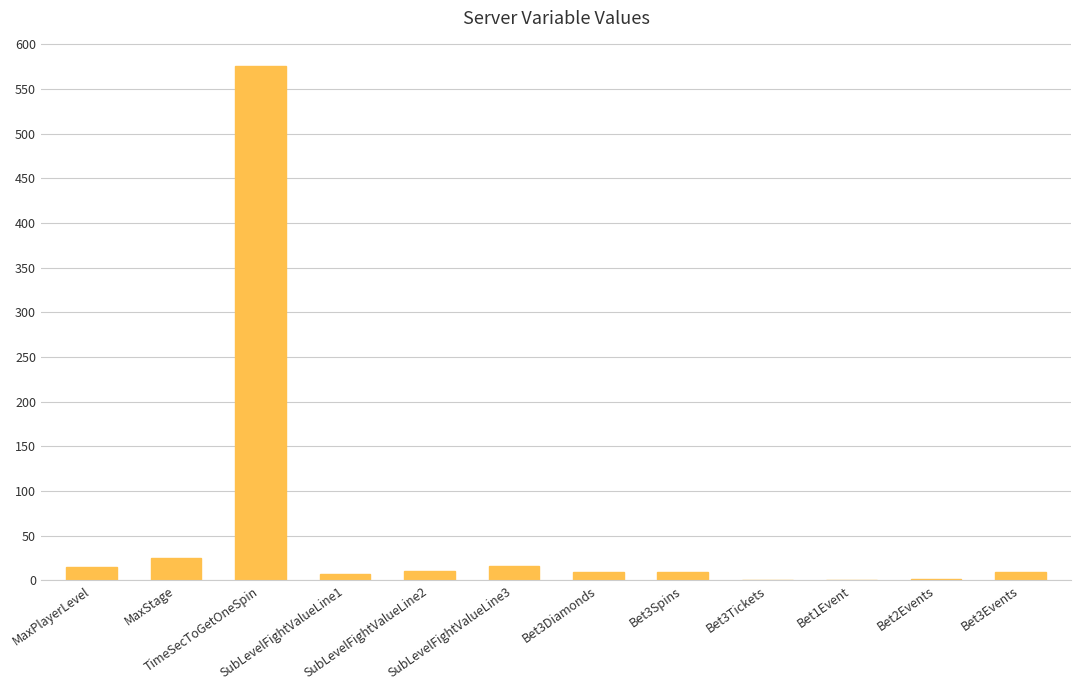

What is the maximum value shown in the chart?

576